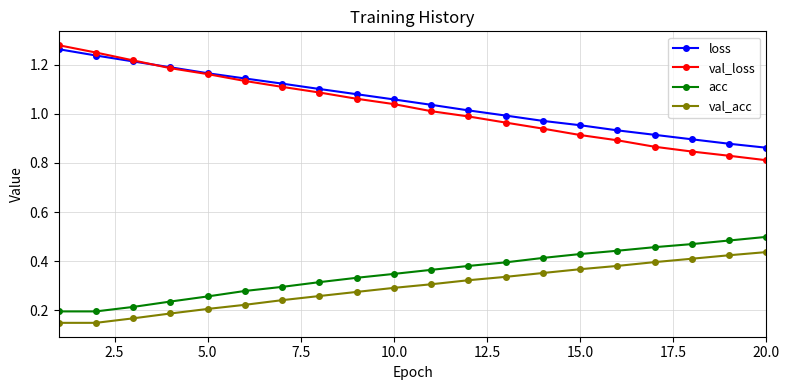

True or false: loss and acc cross at least once.

False